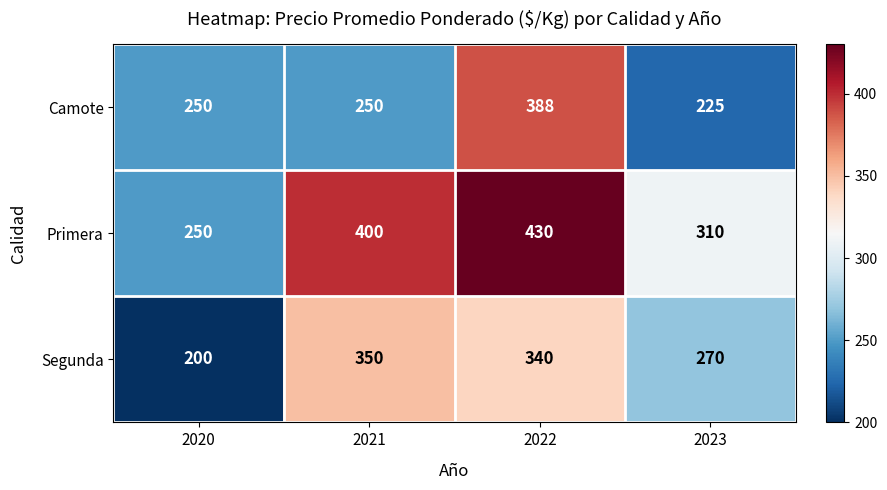

The Camote series shows 354 at 2023. True or false?

False